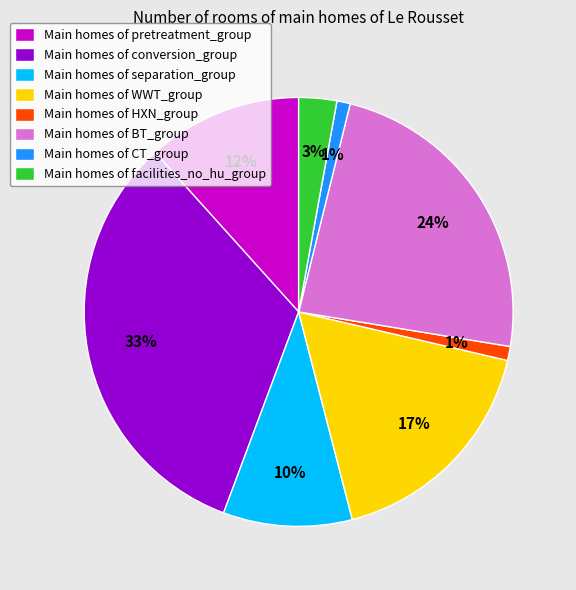

To the nearest percent, what percentage of the pie is Main homes of facilities_no_hu_group?

3%